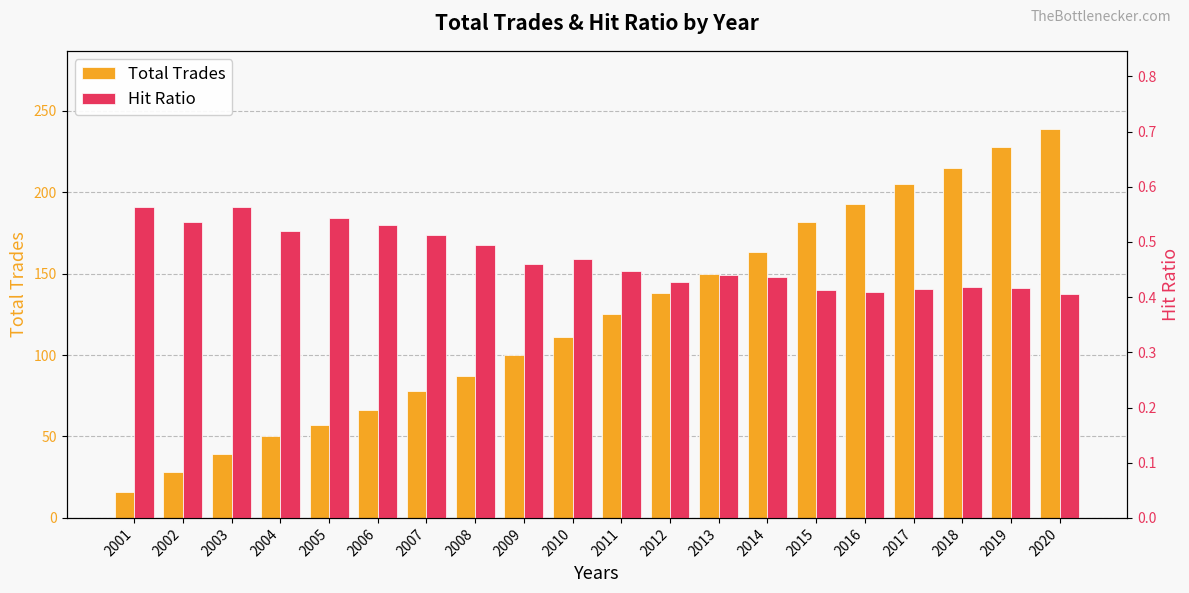

What are all the series names shown in the legend?

Total Trades, Hit Ratio